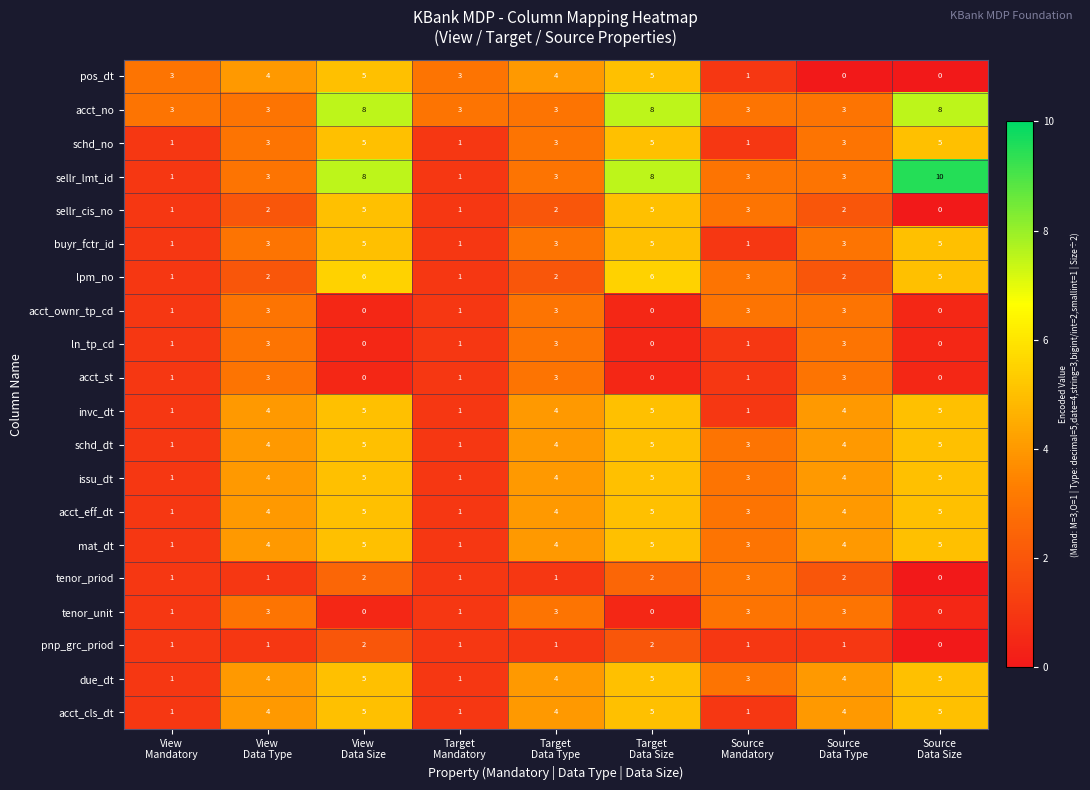

At how many categories does at least one series exceed 2?

9